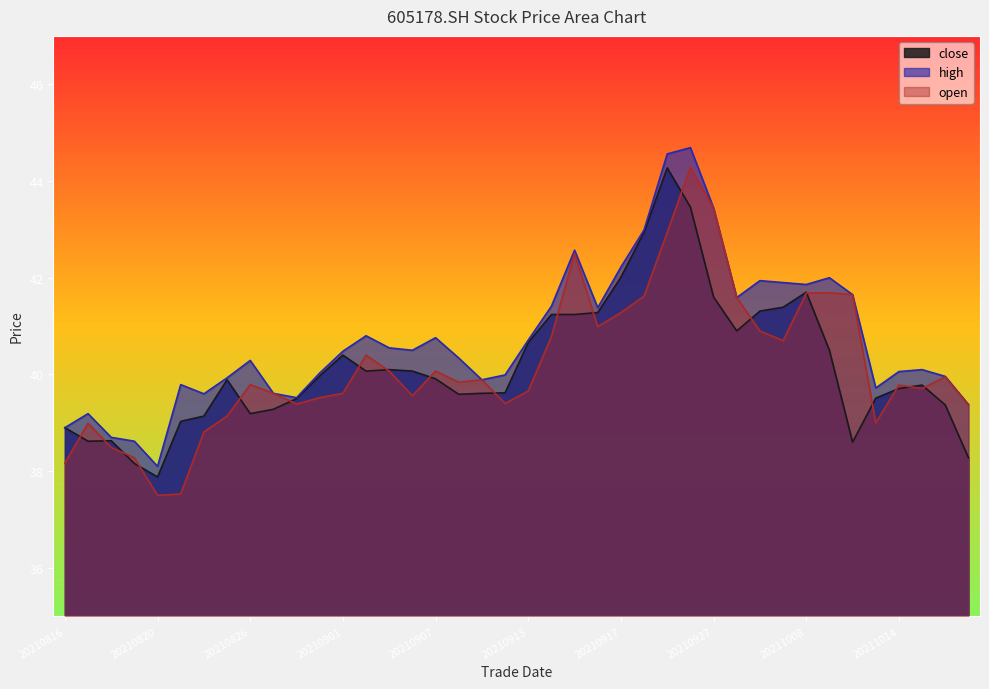

Reading right to left, what are all the values shown in this chart?

close: 38.3	39.4	39.8	39.7	39.5	38.6	40.5	41.7	41.4	41.3	40.9	41.6	43.5	44.3	42.9	42.0	41.3	41.2	41.2	40.7	39.6	39.6	39.6	39.9	40.1	40.1	40.1	40.4	40.0	39.5	39.3	39.2	39.9	39.1	39.0	37.9	38.2	38.6	38.6	38.9
high: 39.4	40.0	40.1	40.1	39.7	41.6	42.0	41.9	41.9	41.9	41.6	43.4	44.7	44.6	43.0	42.2	41.4	42.6	41.4	40.7	40.0	39.9	40.3	40.8	40.5	40.5	40.8	40.5	40.0	39.5	39.6	40.3	39.9	39.6	39.8	38.1	38.6	38.7	39.2	38.9
open: 39.4	40.0	39.7	39.8	39.0	41.6	41.7	41.7	40.7	40.9	41.6	43.4	44.3	42.9	41.6	41.3	41.0	42.5	40.8	39.7	39.4	39.9	39.8	40.1	39.6	40.1	40.4	39.6	39.5	39.4	39.6	39.8	39.1	38.8	37.5	37.5	38.3	38.5	39.0	38.2